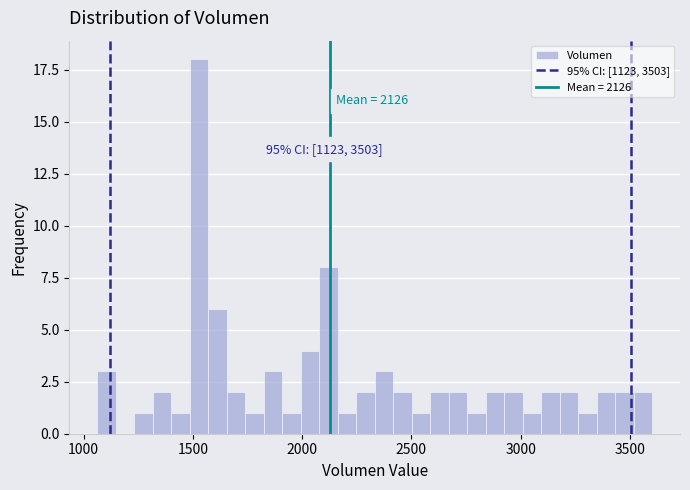

Read against the x-axis, roughly where is the centre of the tallest bar?

1550